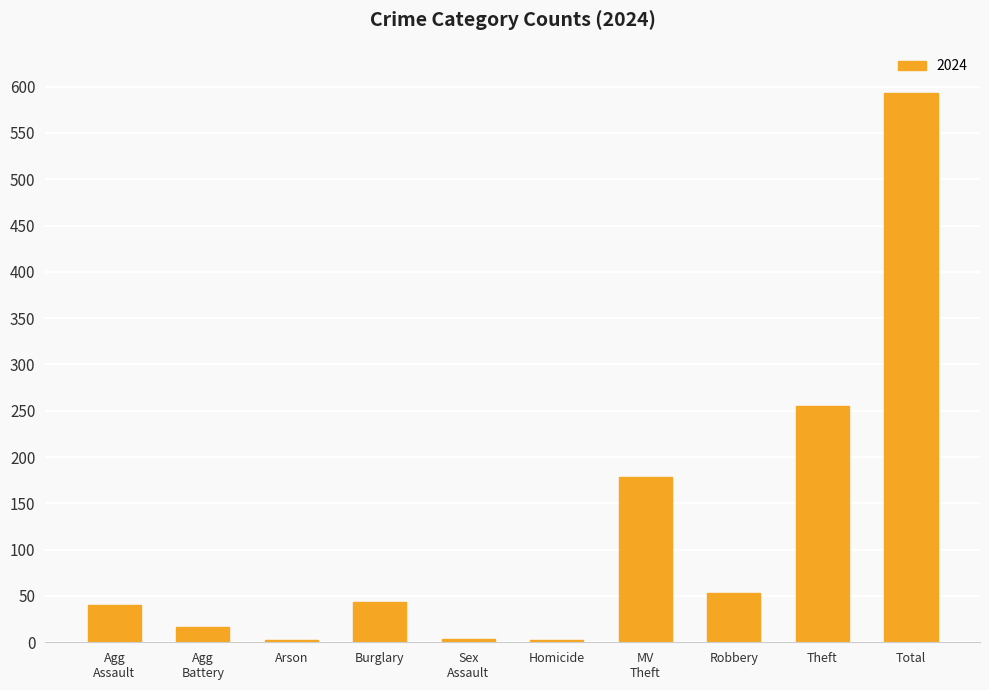

Is it true that the value at Burglary is 43?

True